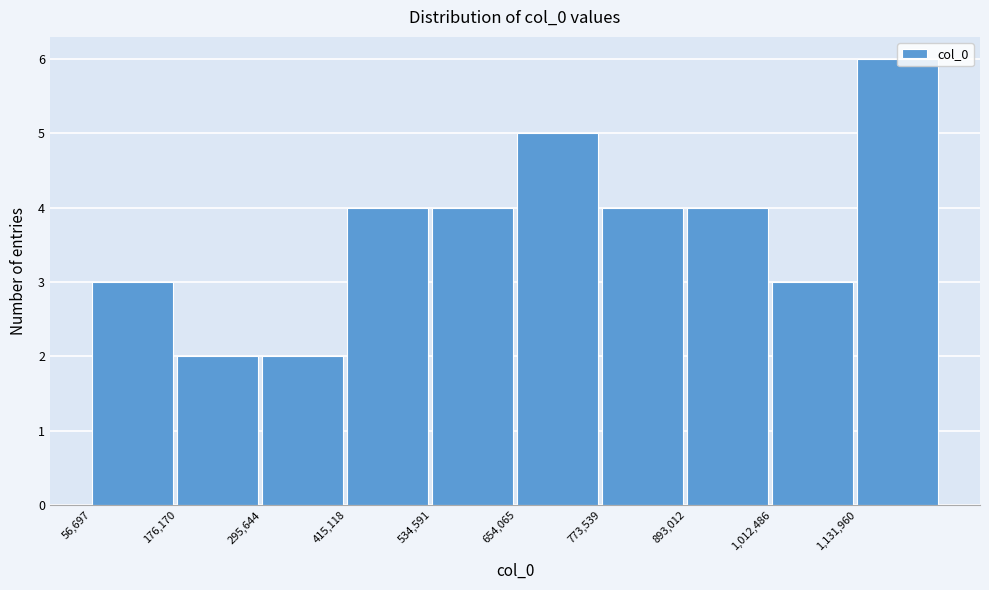

How tall is the bar that spans 1020000 to 1140000 on the x-axis? Neither the bar edges nor the heights are printed on the chart, so give them approximately, as read against the axes.

3